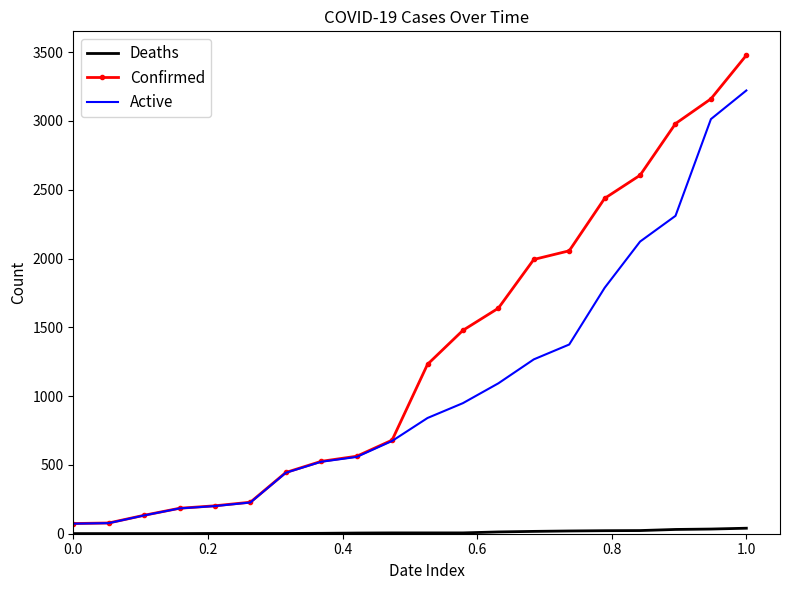

Count the number of data series in this chart.

3